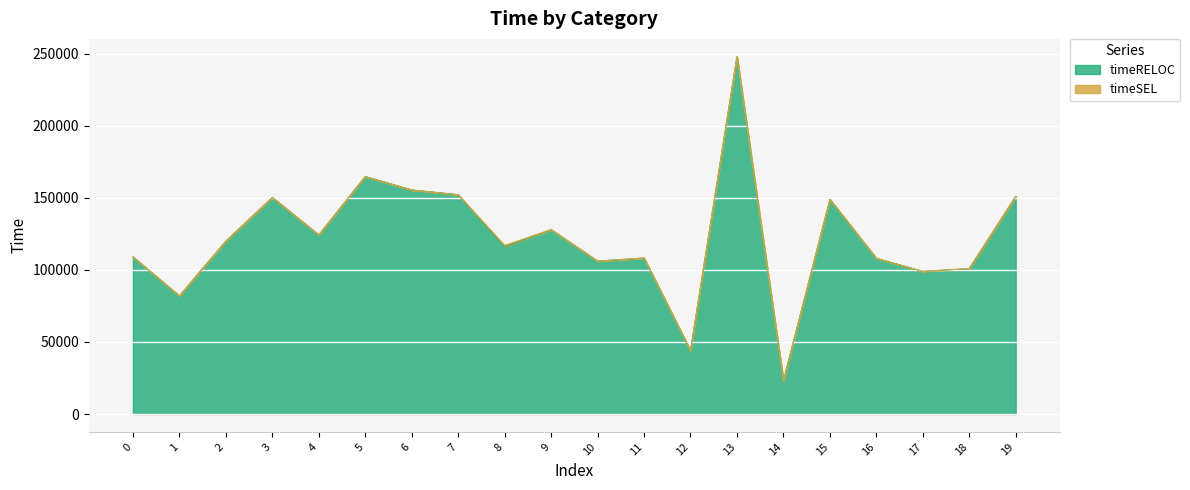

Which has a higher value, 18 or 10?

10